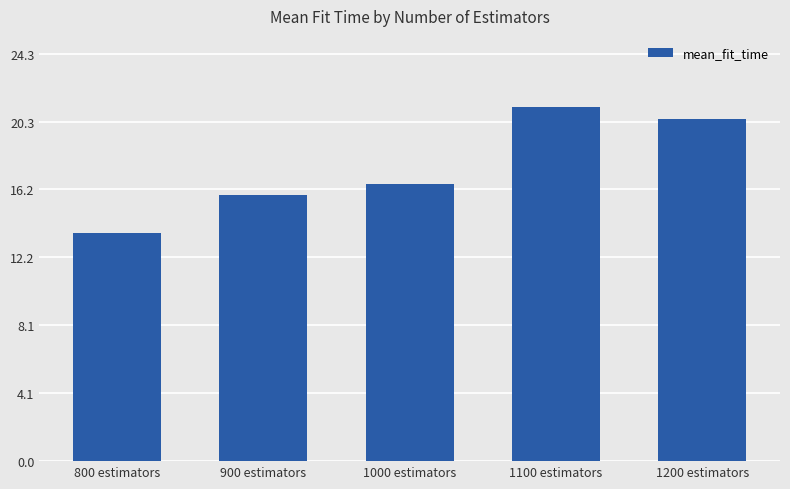

At which category does the chart reach its peak across all series?

1100 estimators